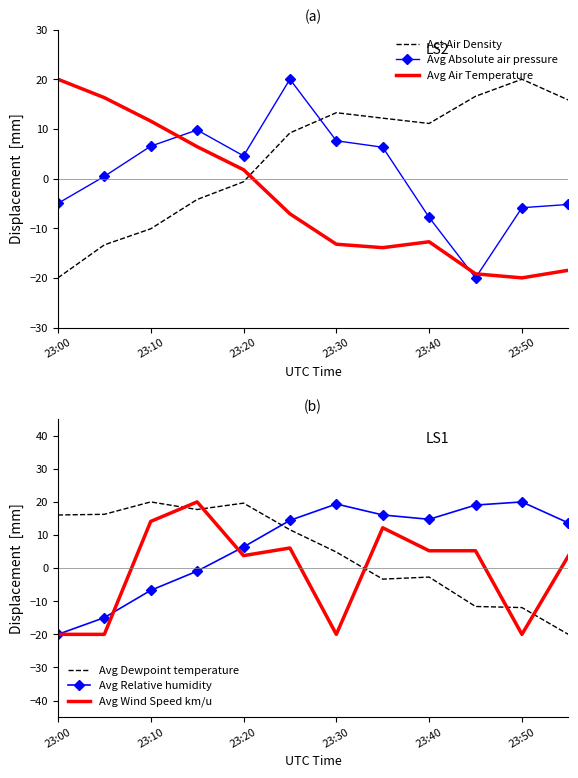

What is the minimum value for Avg Absolute air pressure?

-20.0